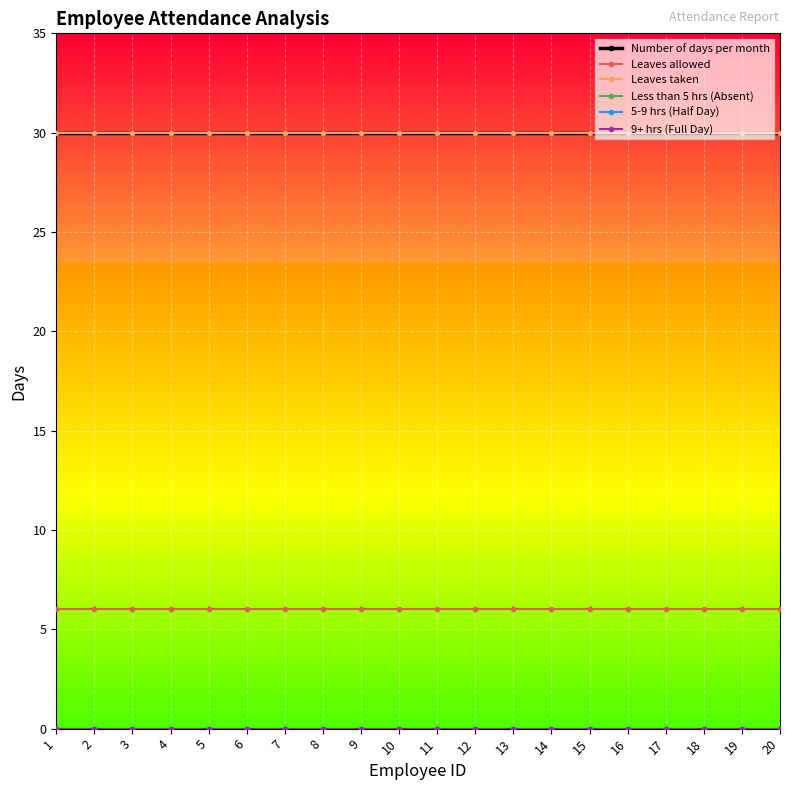

True or false: 5-9 hrs (Half Day) has more than 1 points higher than both neighbors.

False